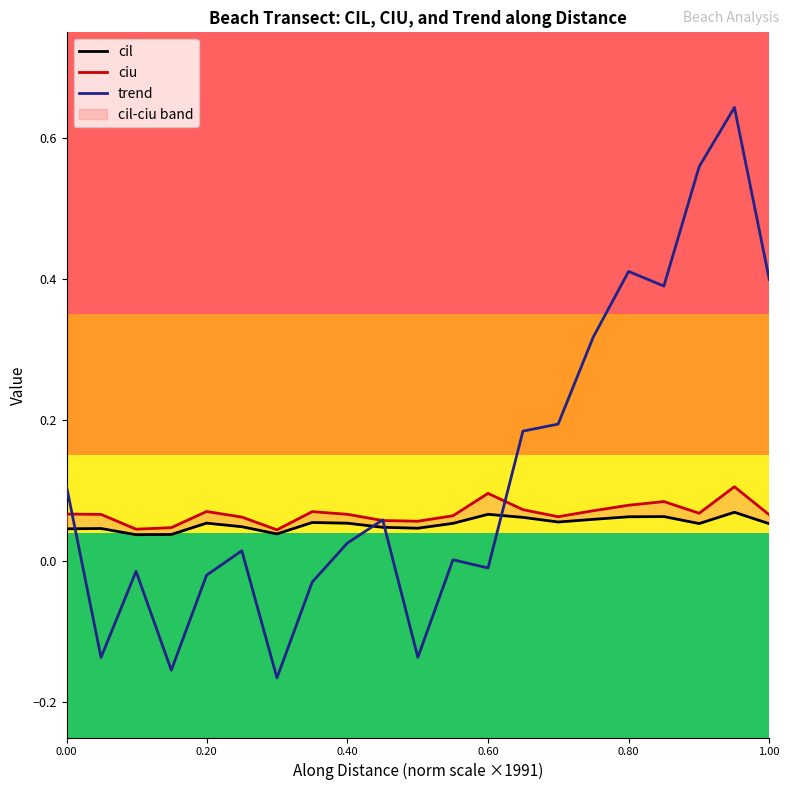

The trend series shows 0.1 at 1.00. True or false?

False